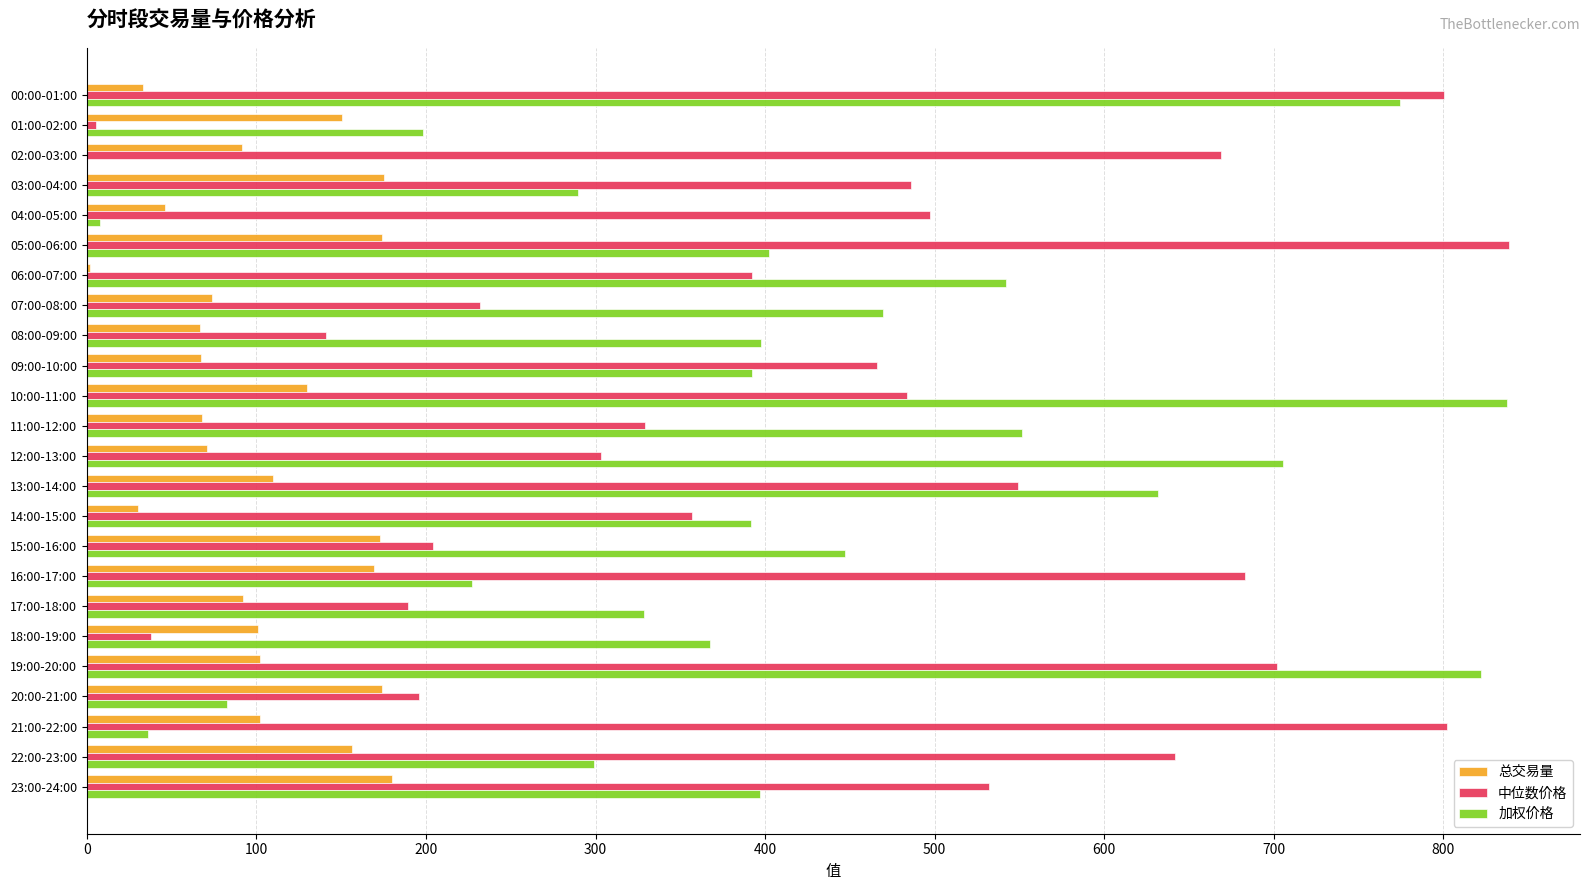

Is it true that 中位数价格 equals 800.6 at 00:00-01:00?

True